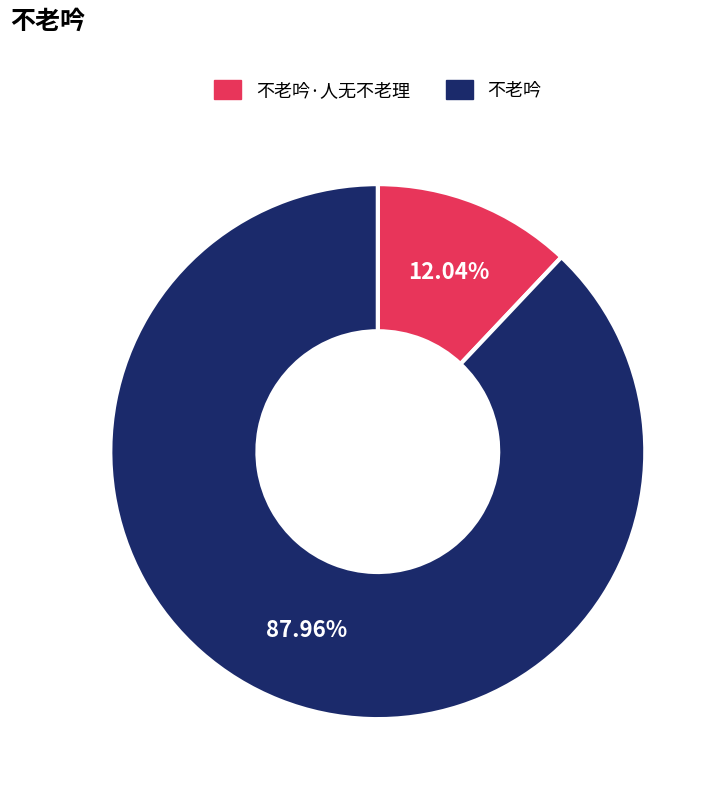

What is the total percentage of 不老吟 and 不老吟·人无不老理?

100.0%